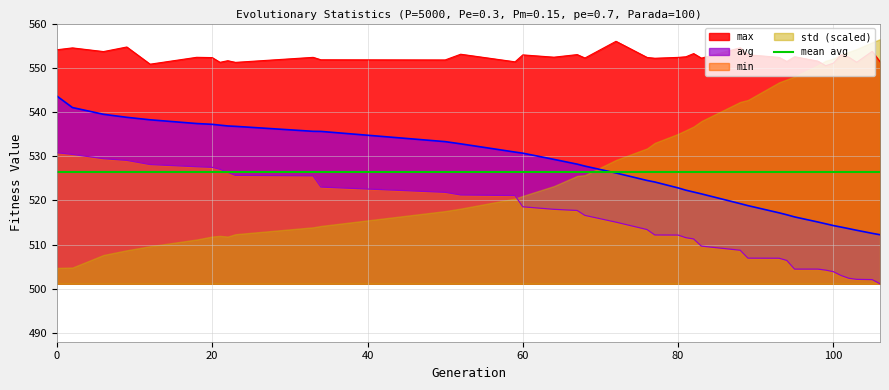

Which series changed the most between 6 and 94?

min